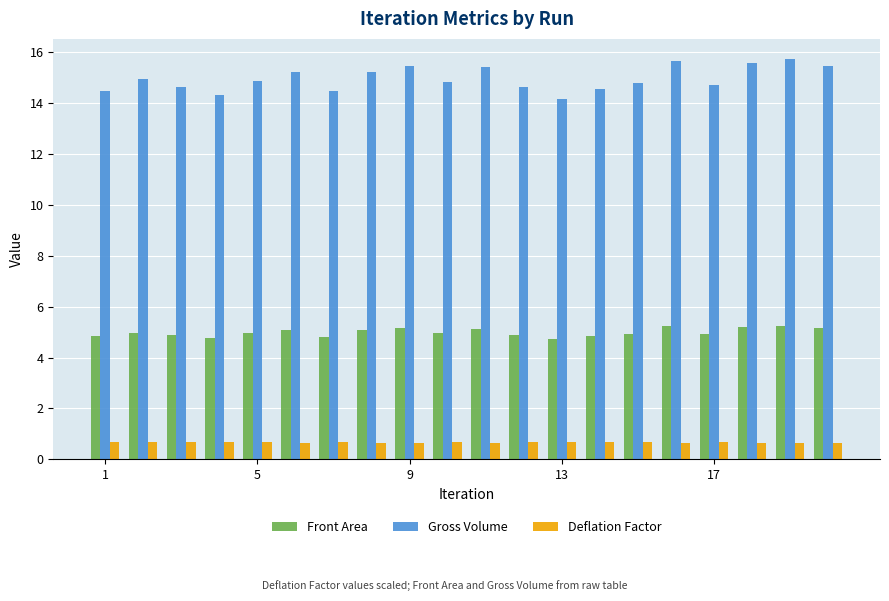

What is the maximum value shown in the chart?

15.7